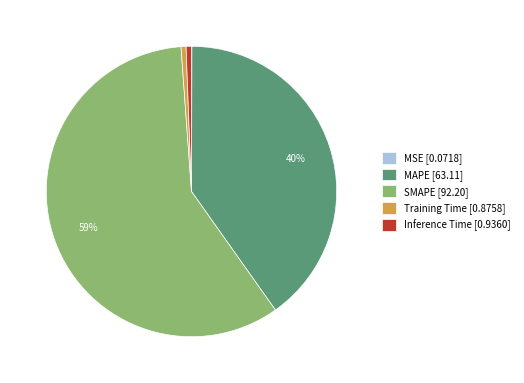

What is the majority slice?

SMAPE